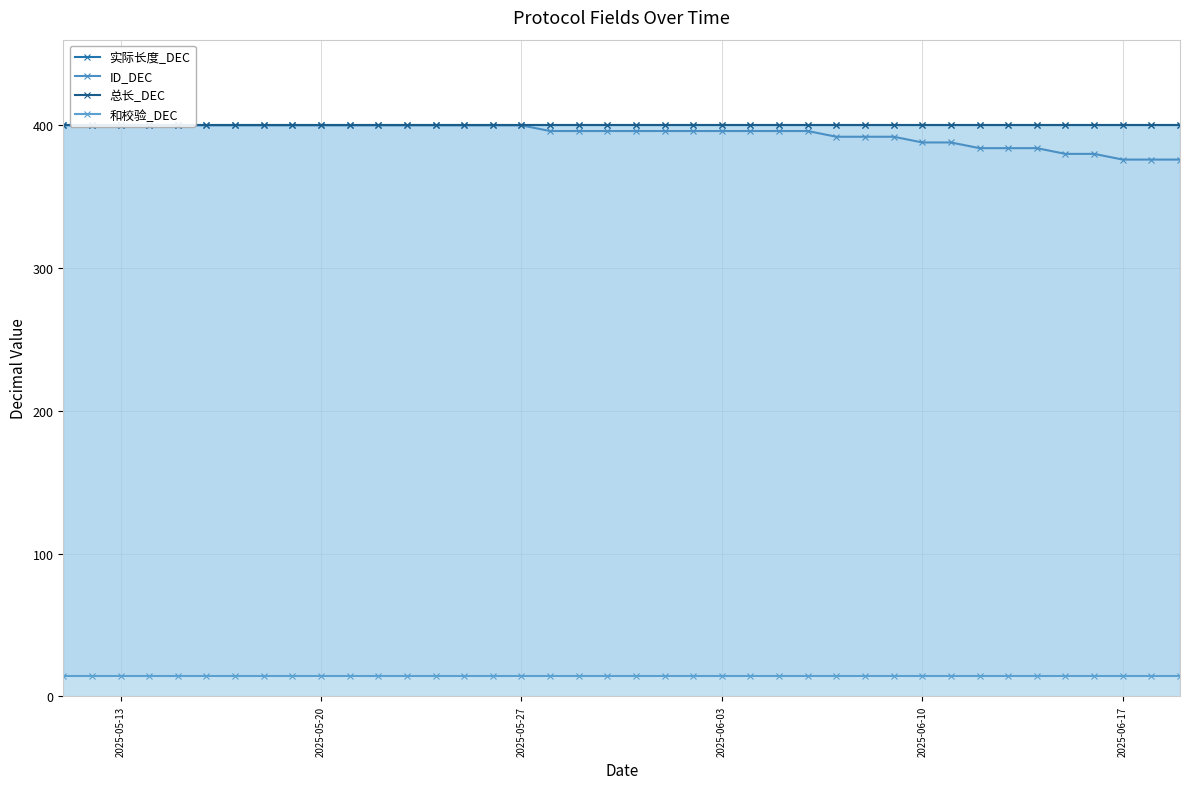

True or false: 总长_DEC and ID_DEC cross at least once.

False